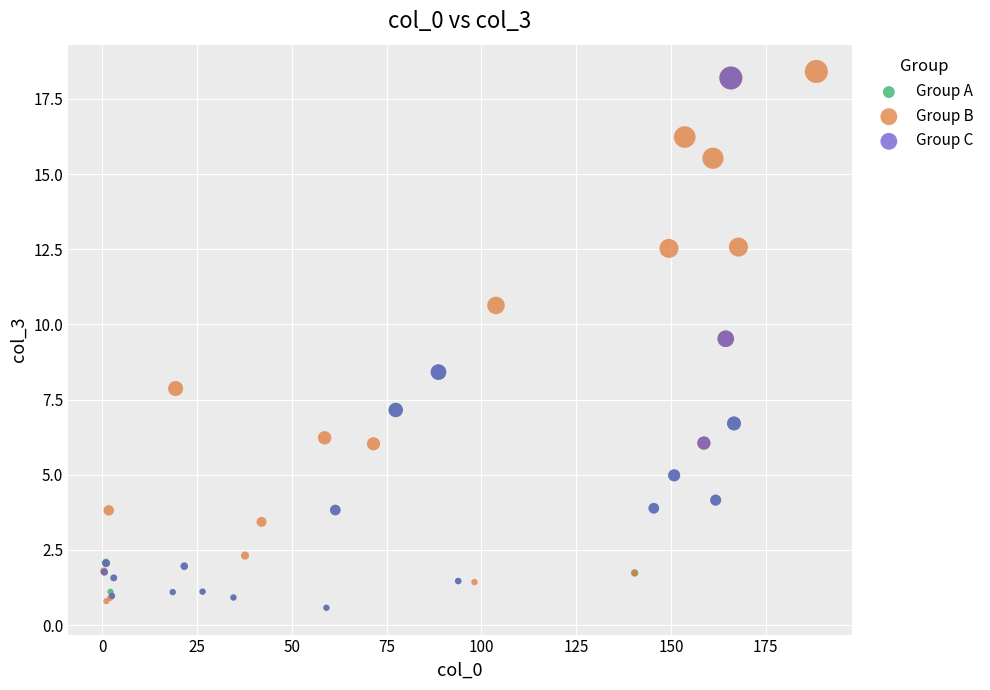

What are all the series names shown in the legend?

Group A, Group B, Group C